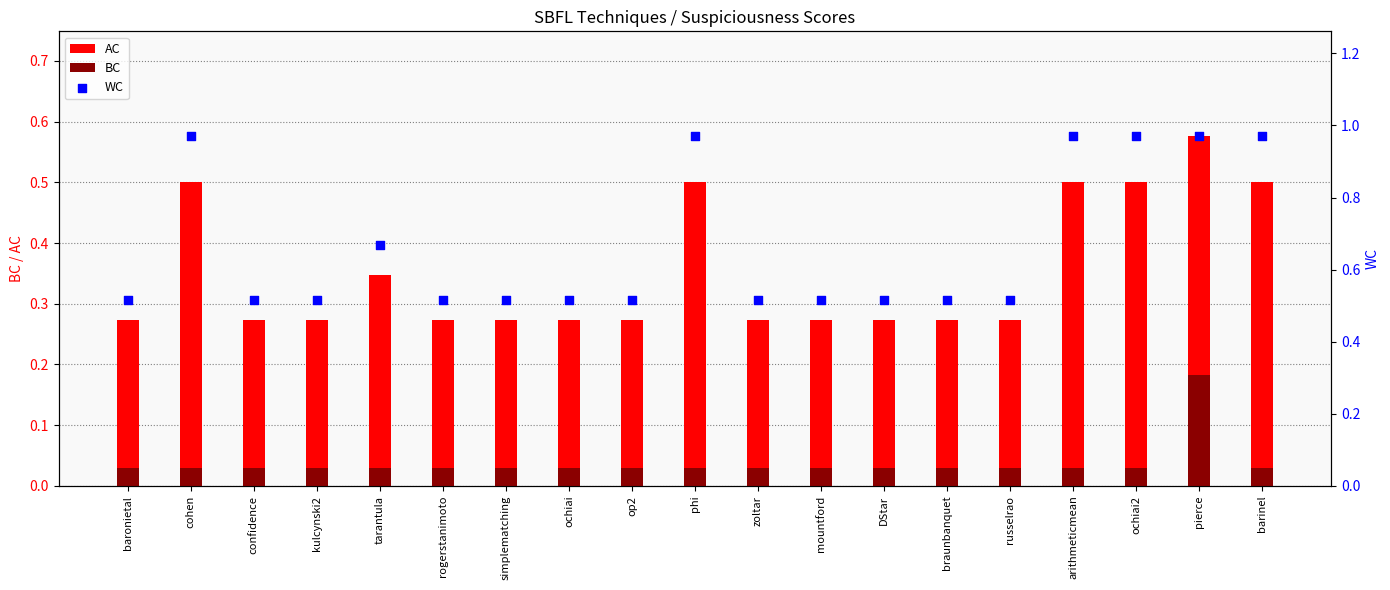

What is the total value across all series at russelrao?

0.8